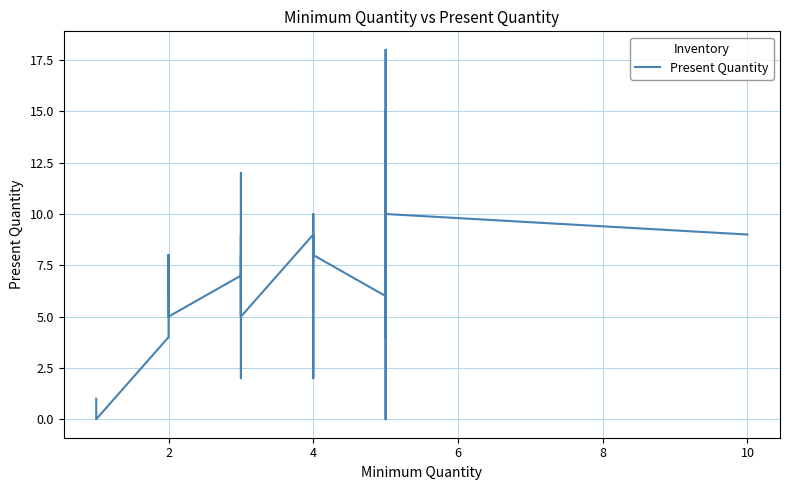

At which category does the data reach its first local valley?

2